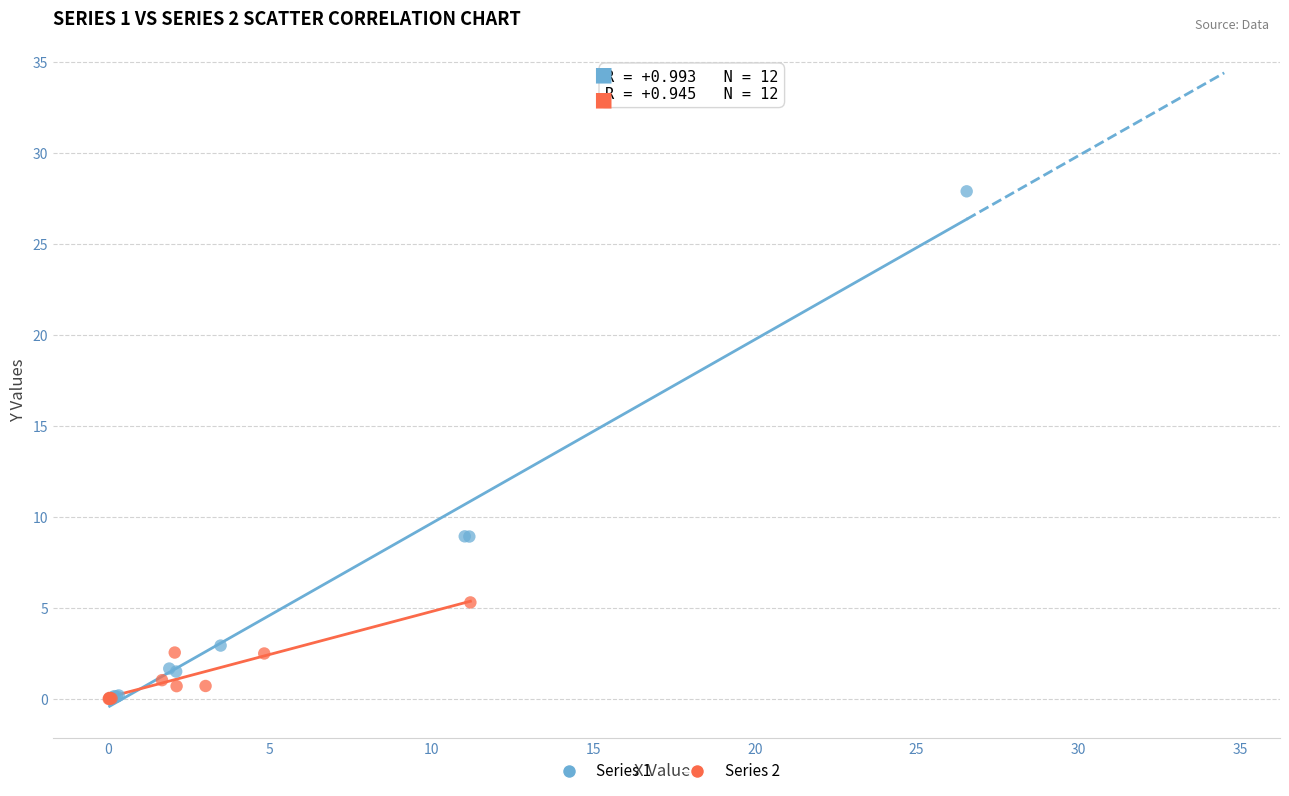

Which series contains the highest Y value?

Series 1